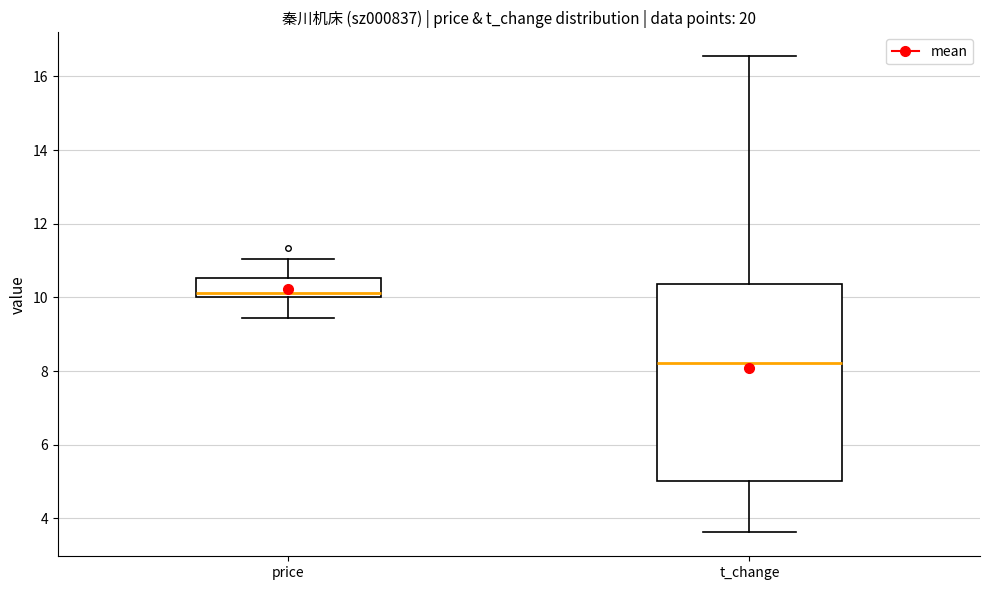

Comparing the boxes themselves (not the whiskers), which one is the tallest?

t_change